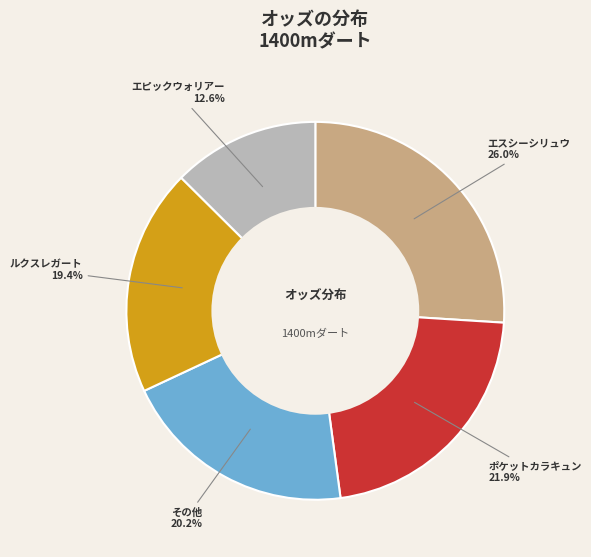

Do エスシーシリュウ and ポケットカラキュン together represent more than half of the pie?

No